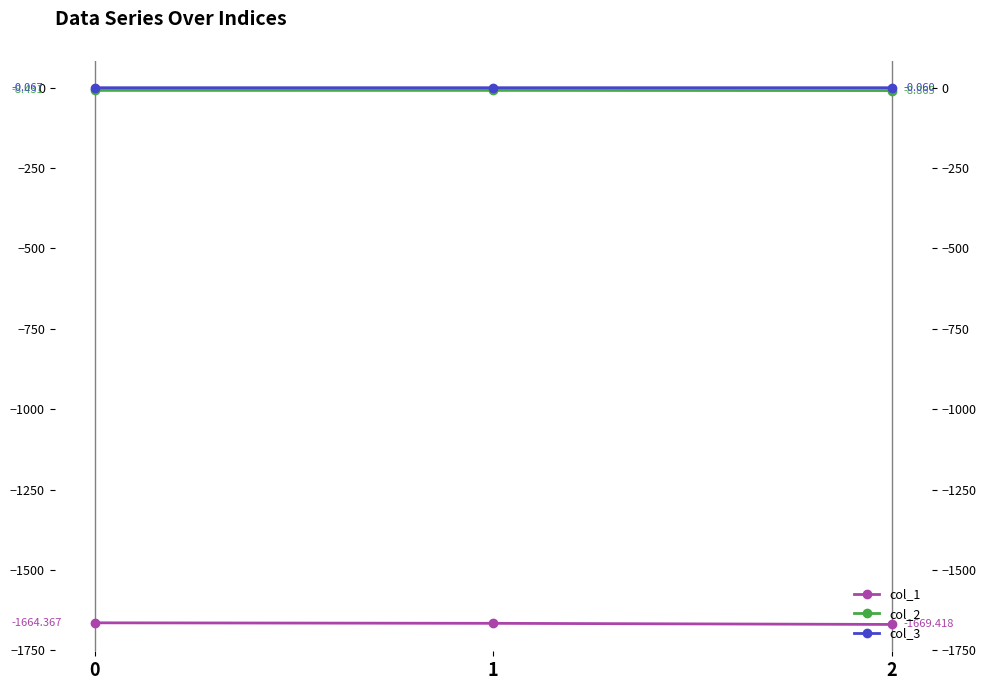

List the series in order of their peak value, highest first.

col_3, col_2, col_1